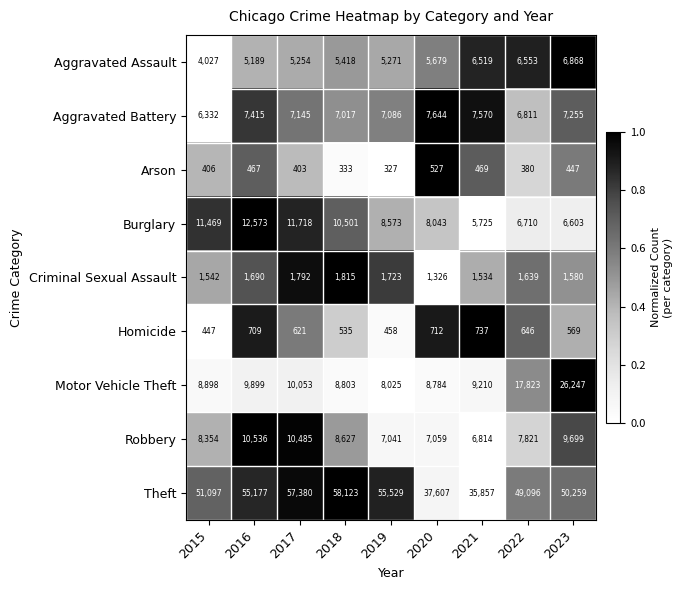

What is the average value of the Homicide series?

604